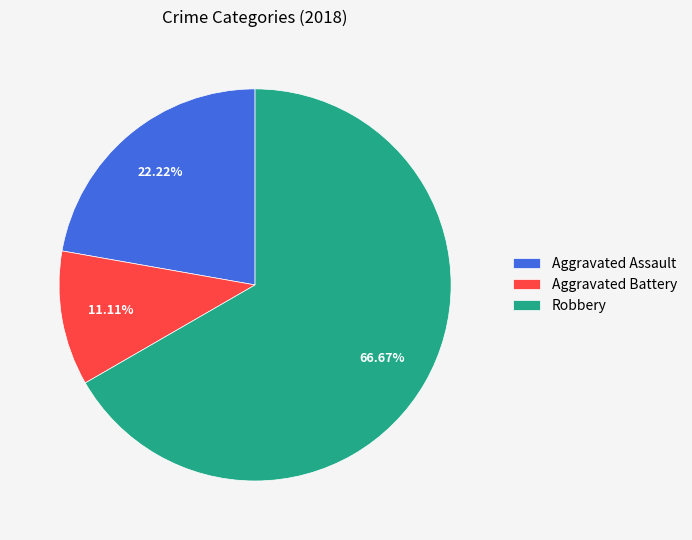

Is there a majority slice in this chart?

Yes